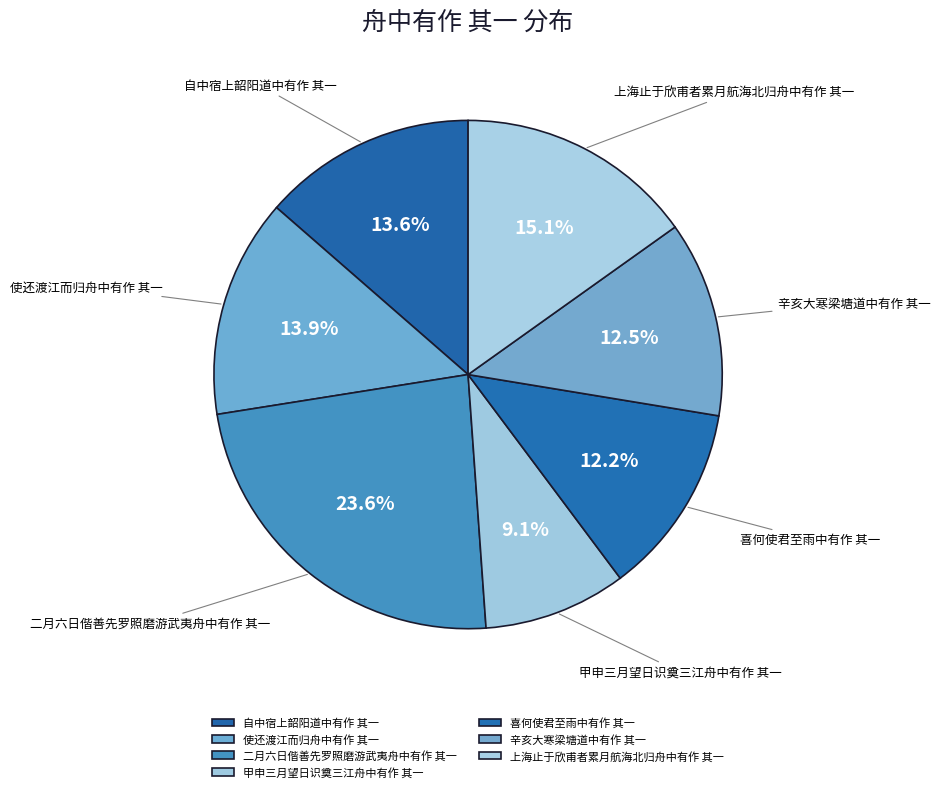

To the nearest percent, what is the difference between the largest and smallest slice percentages?

15%